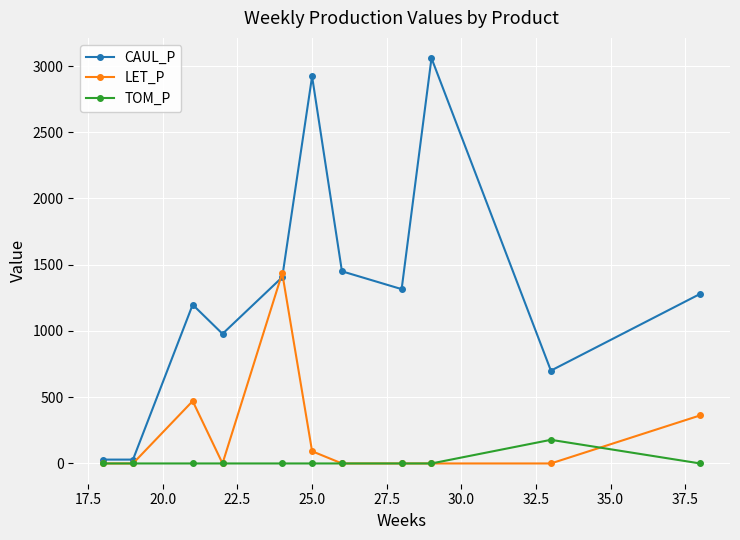

What is the difference between the maximum and minimum values in the TOM_P series?

178.4